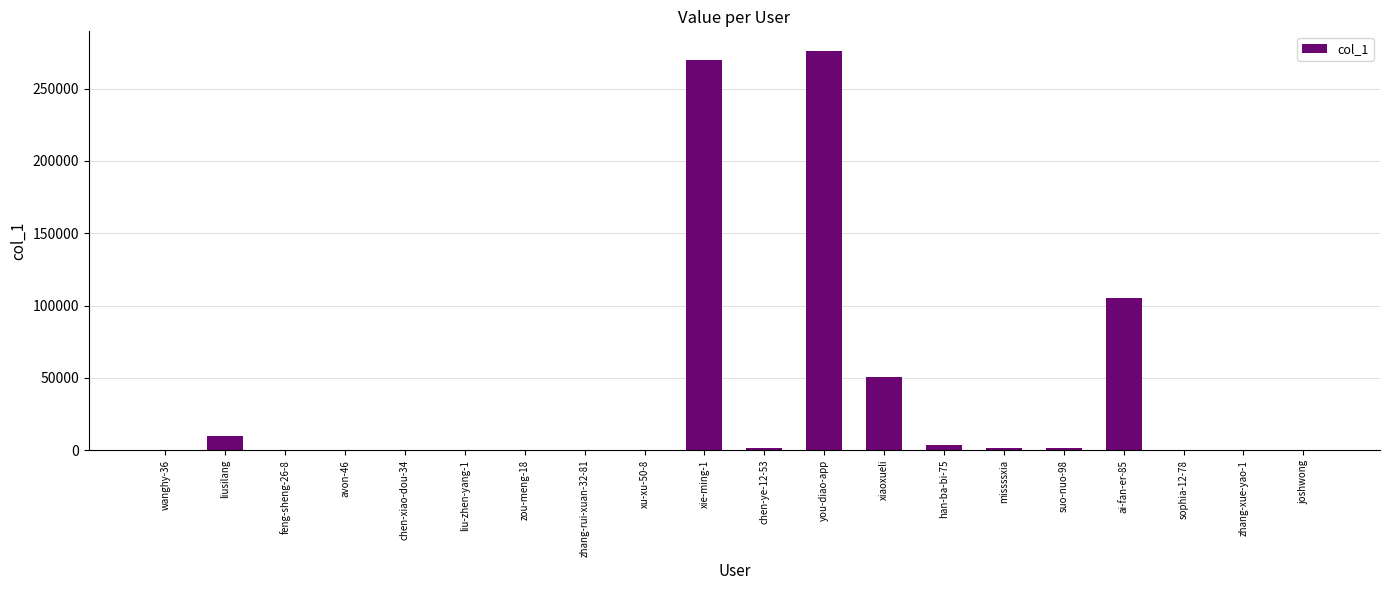

How many distinct data groups are displayed?

1